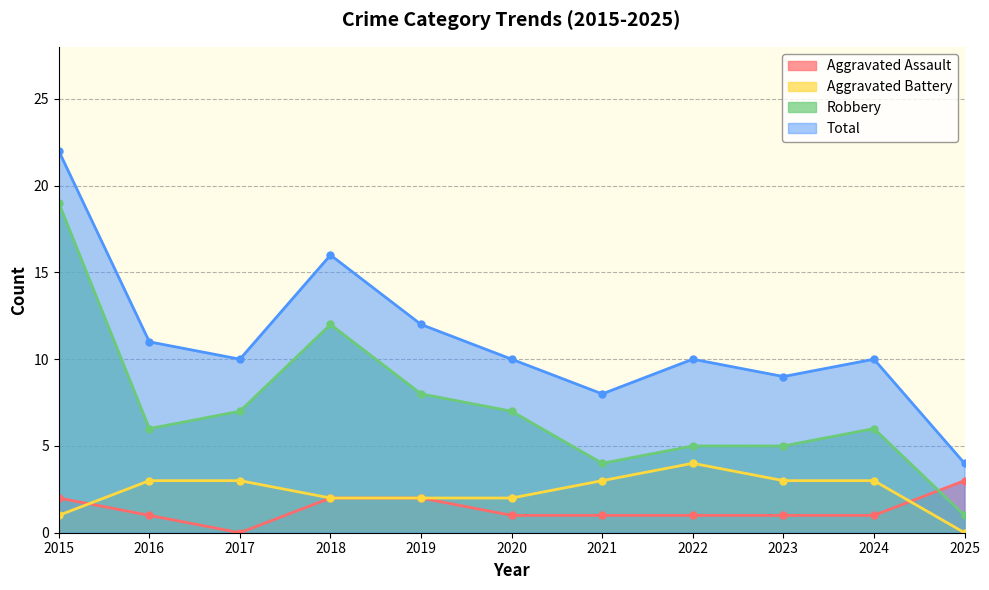

Reading left to right, what are all the values shown in this chart?

Aggravated Assault: 2	1	0	2	2	1	1	1	1	1	3
Aggravated Battery: 1	3	3	2	2	2	3	4	3	3	0
Robbery: 19	6	7	12	8	7	4	5	5	6	1
Total: 22	11	10	16	12	10	8	10	9	10	4